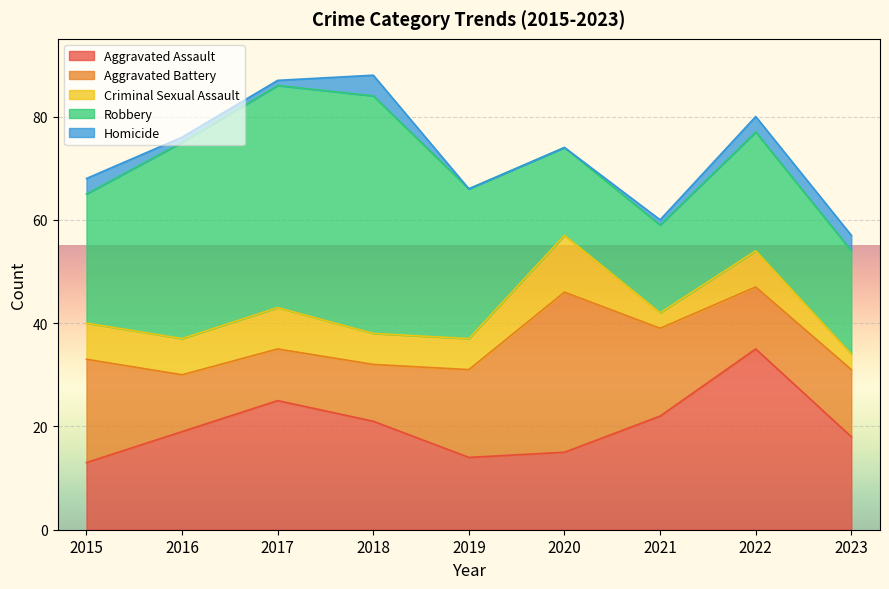

What is the spread (max minus min) of values at 2015?

22